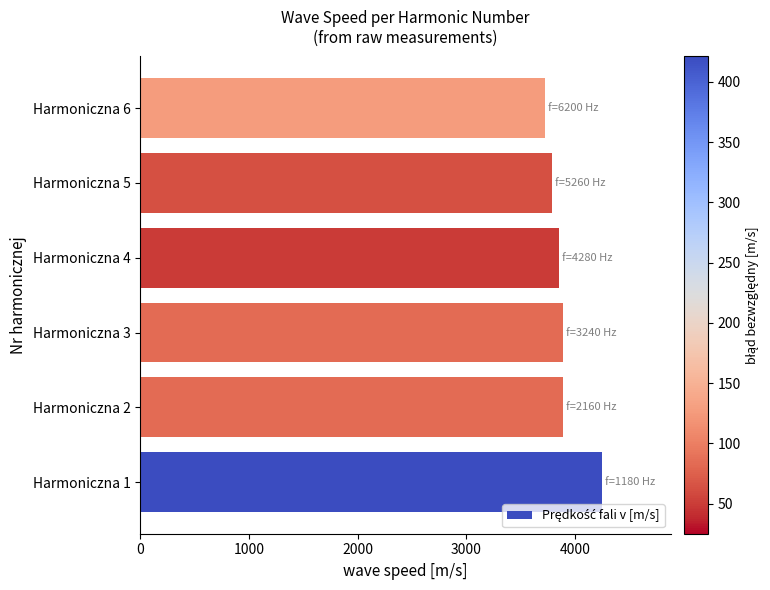

Reading bottom to top, list all the values displayed in this chart.

4248.0	3888.0	3888.0	3852.0	3787.2	3720.0